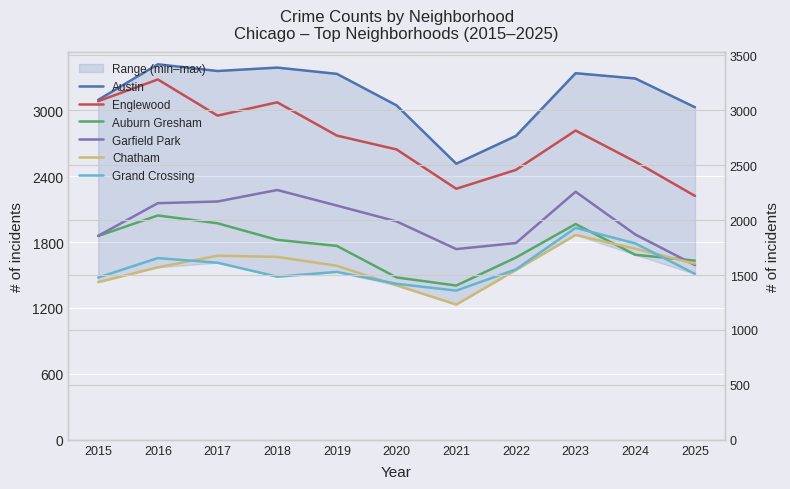

The Austin series shows 5795 at 2019. True or false?

False